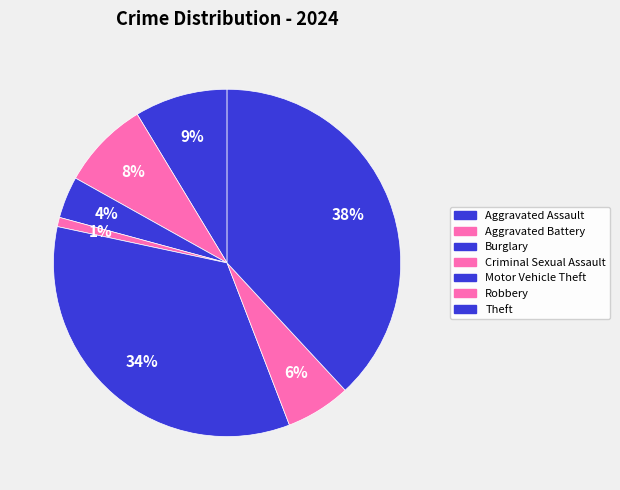

Which category has the smallest portion of the pie?

Criminal Sexual Assault